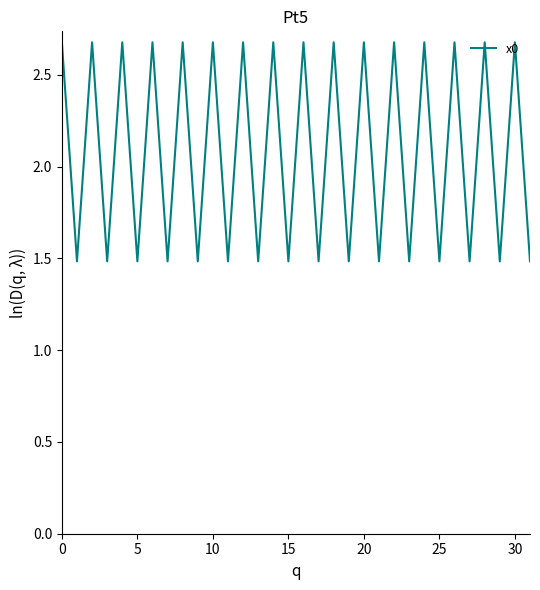

What is the difference between the maximum and minimum values?

1.2